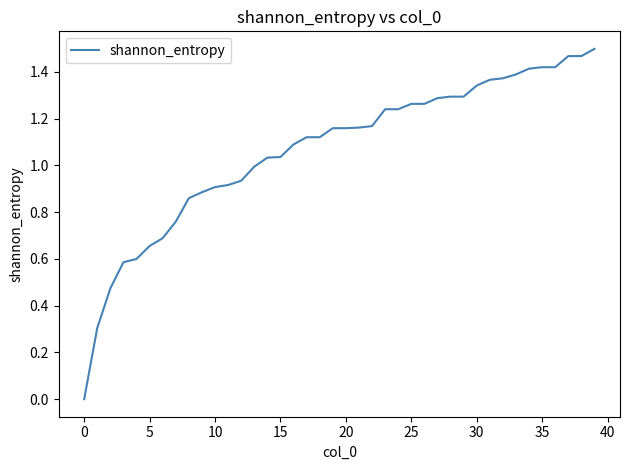

True or false: there are more than 1 points higher than both neighbors.

False